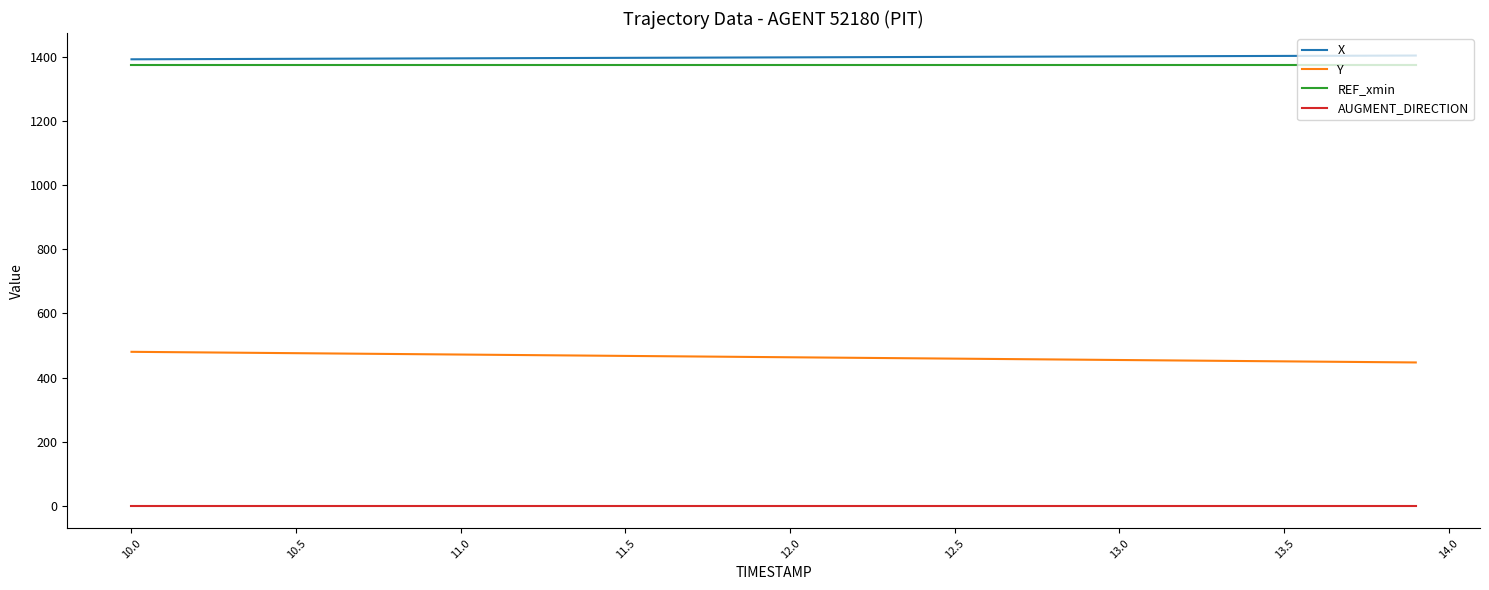

What is the maximum value for REF_xmin?

1374.5